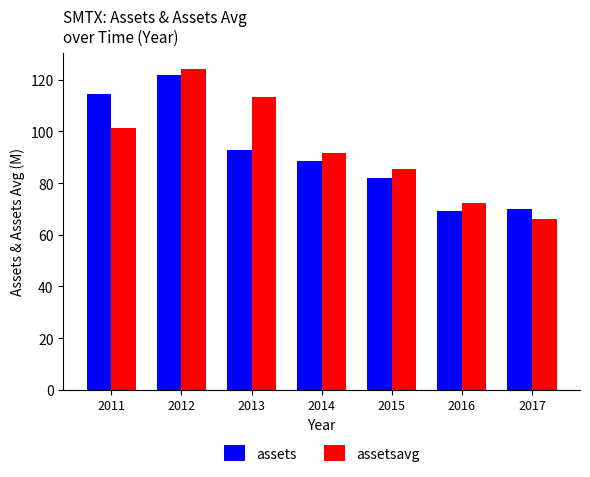

Is it true that assets equals 92.8 at 2013?

True